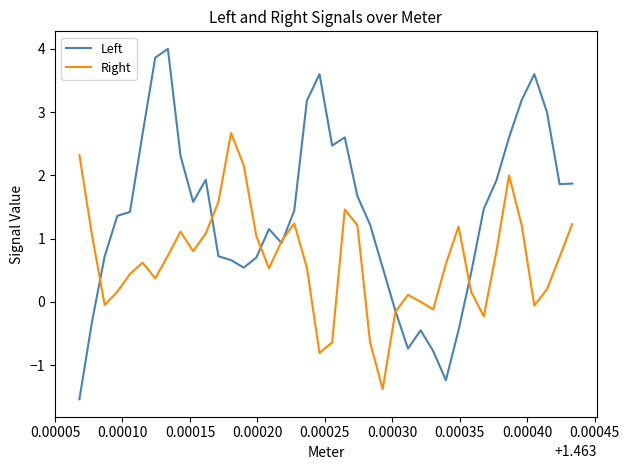

Which series has the widest spread of values?

Left